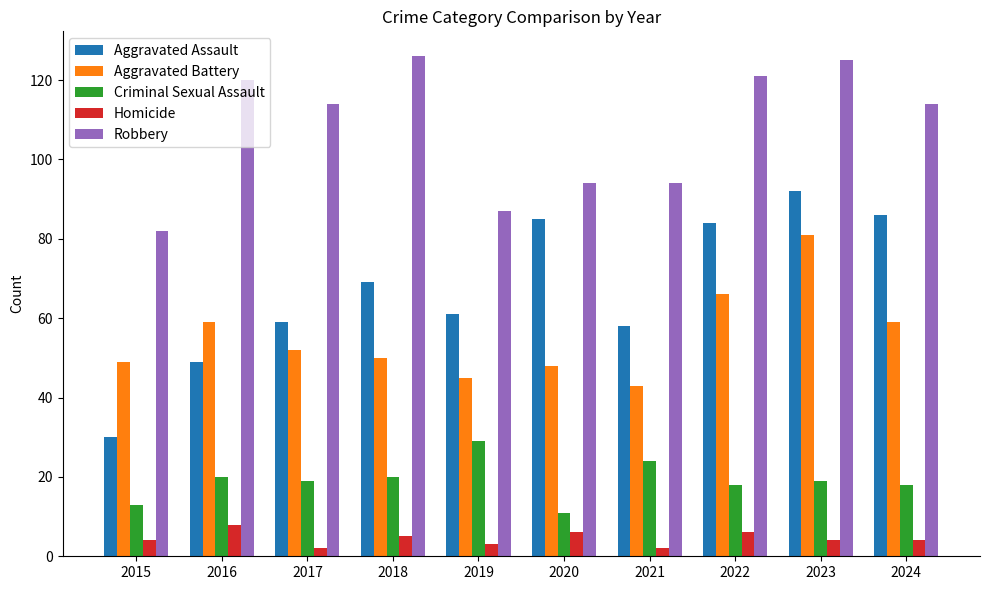

True or false: Aggravated Battery has a value of 59 at 2024.

True